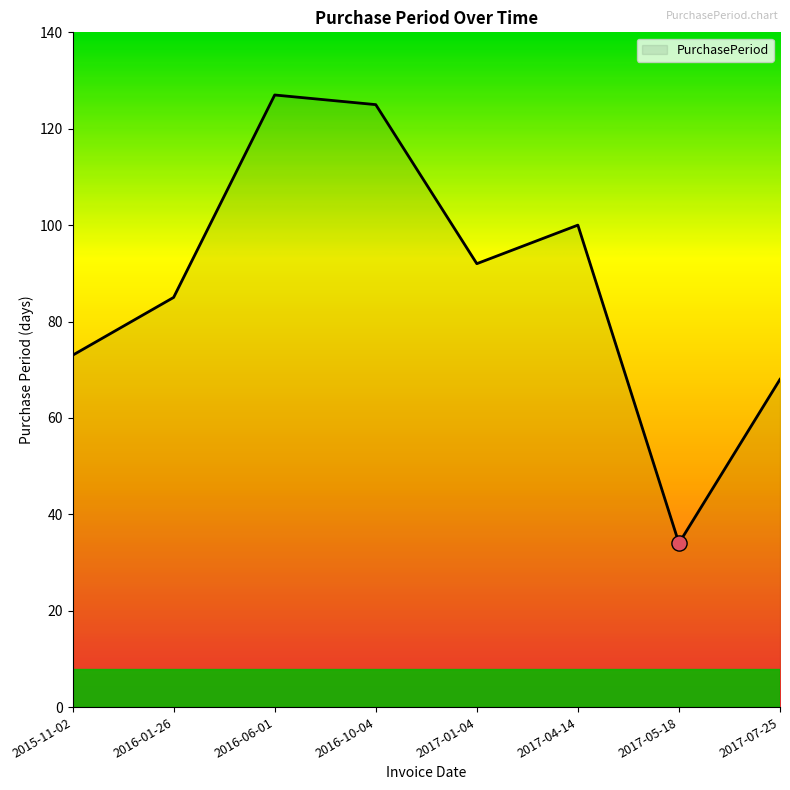

What is the change in value from 2017-01-04 to 2017-04-14?

+8